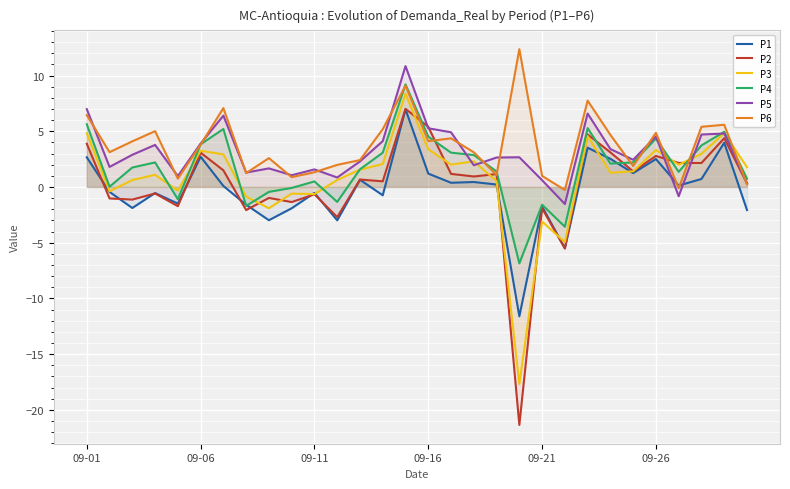

What is the greatest value displayed?

12.4